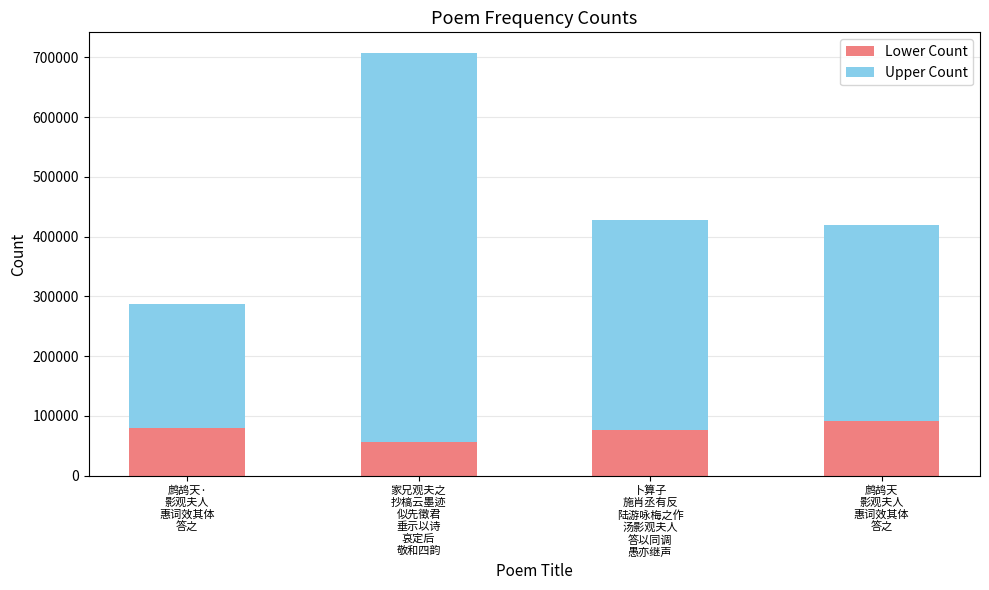

How many series are shown in this chart?

2